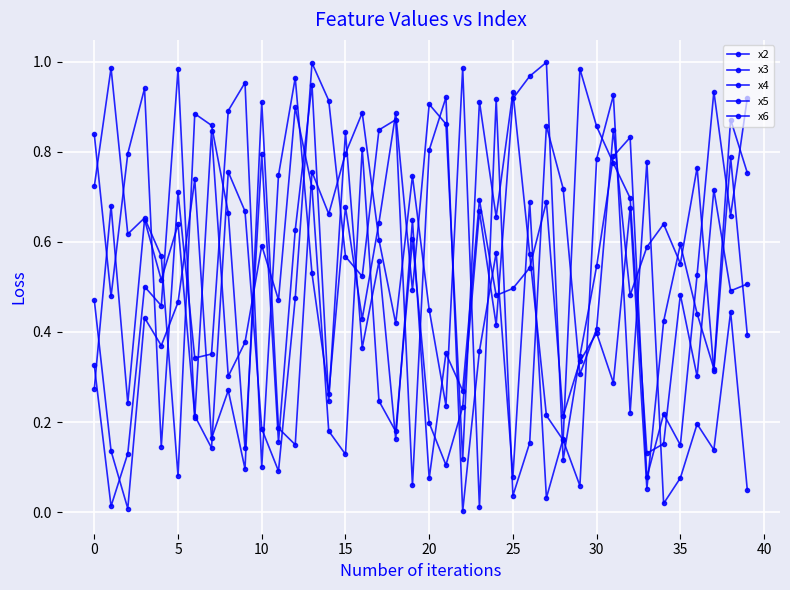

Does the chart have visible grid lines?

Yes